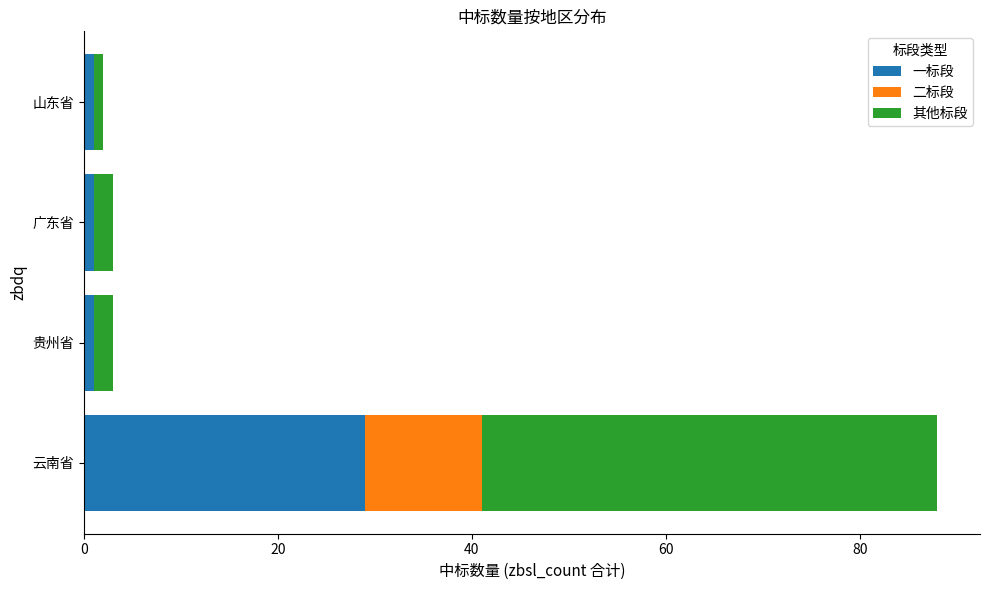

Is it true that 一标段 equals 29 at 云南省?

True